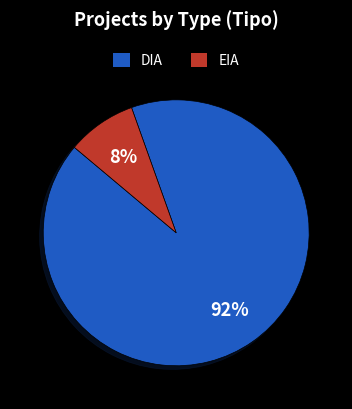

How many slices are in this pie chart?

2